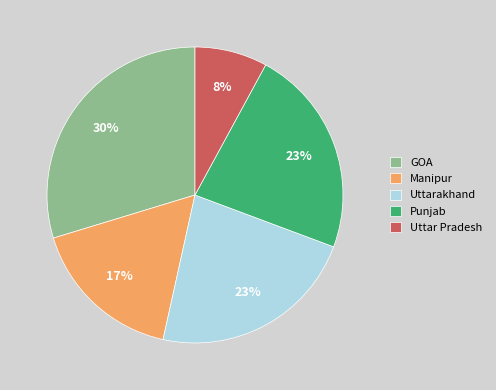

Which slice is the largest?

GOA